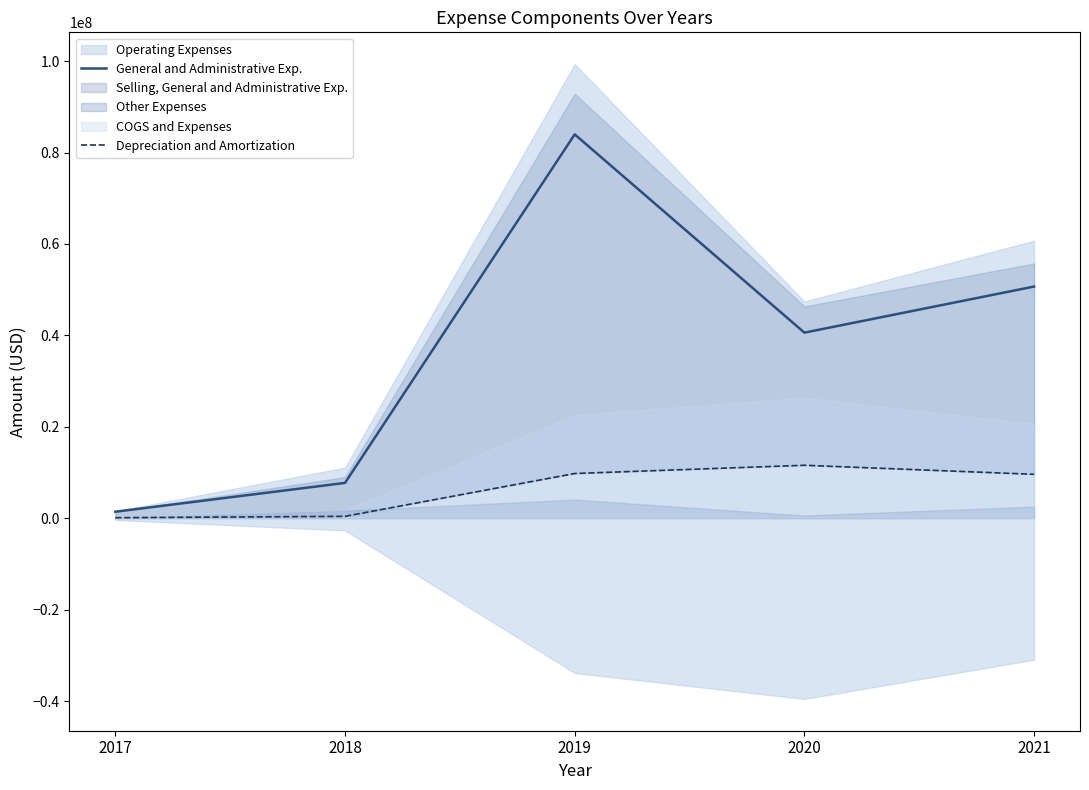

Which series changed the most between 2017 and 2021?

General and Administrative Exp.